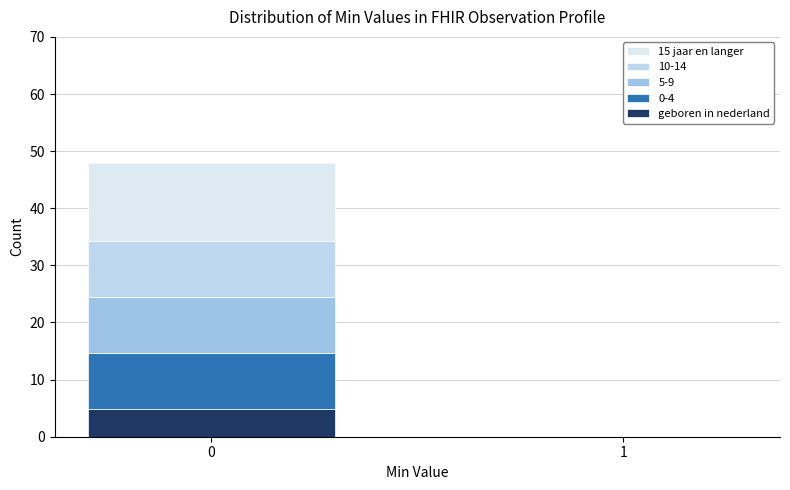

Count the number of data series in this chart.

5